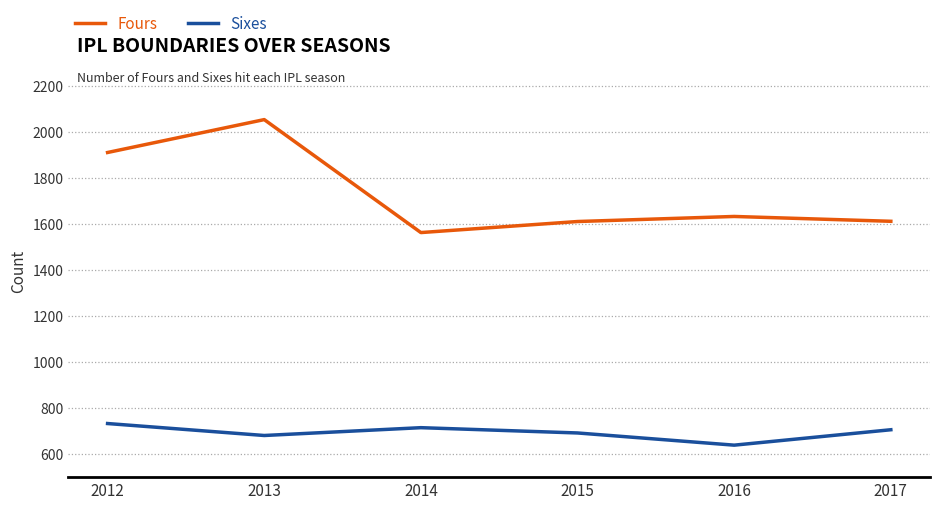

True or false: Fours and Sixes intersect in this chart.

False